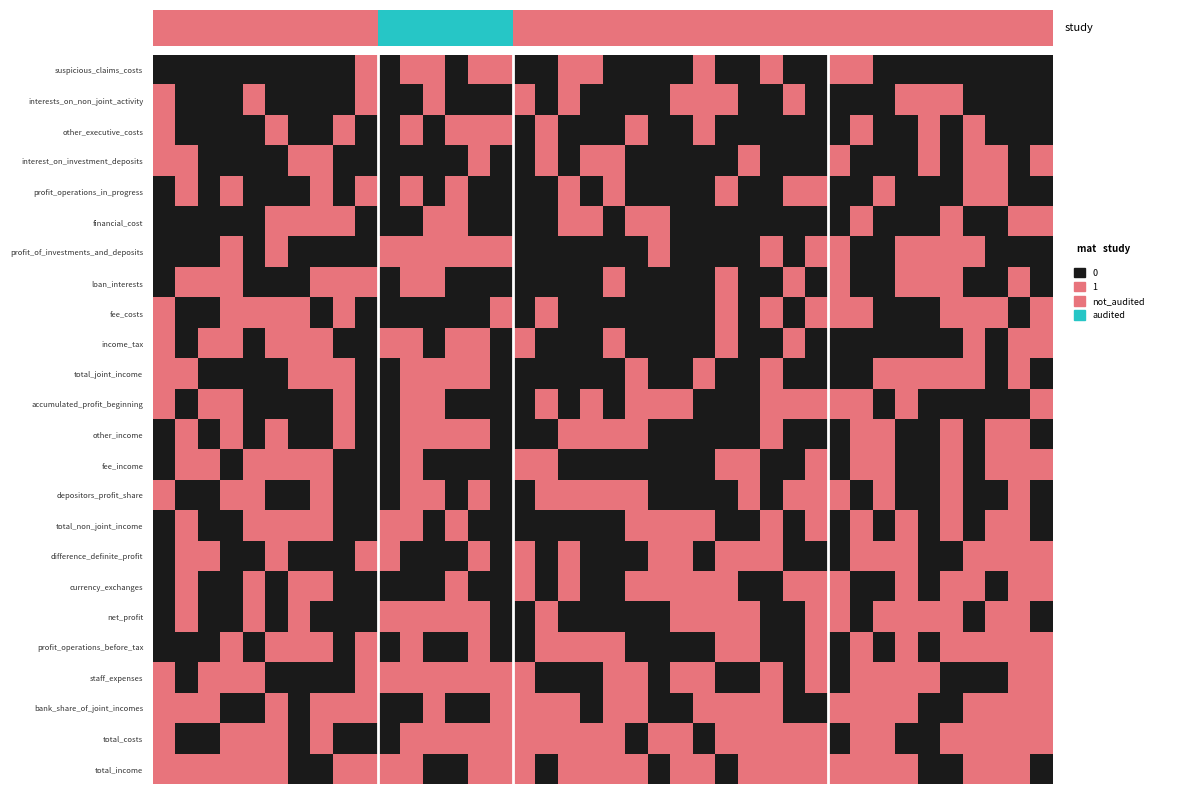

Rank the series by their maximum value, from lowest to highest.

suspicious_claims_costs, interests_on_non_joint_activity, other_executive_costs, interest_on_investment_deposits, profit_operations_in_progress, financial_cost, profit_of_investments_and_deposits, loan_interests, fee_costs, income_tax, total_joint_income, accumulated_profit_beginning, other_income, fee_income, depositors_profit_share, total_non_joint_income, difference_definite_profit, currency_exchanges, net_profit, profit_operations_before_tax, staff_expenses, bank_share_of_joint_incomes, total_costs, total_income